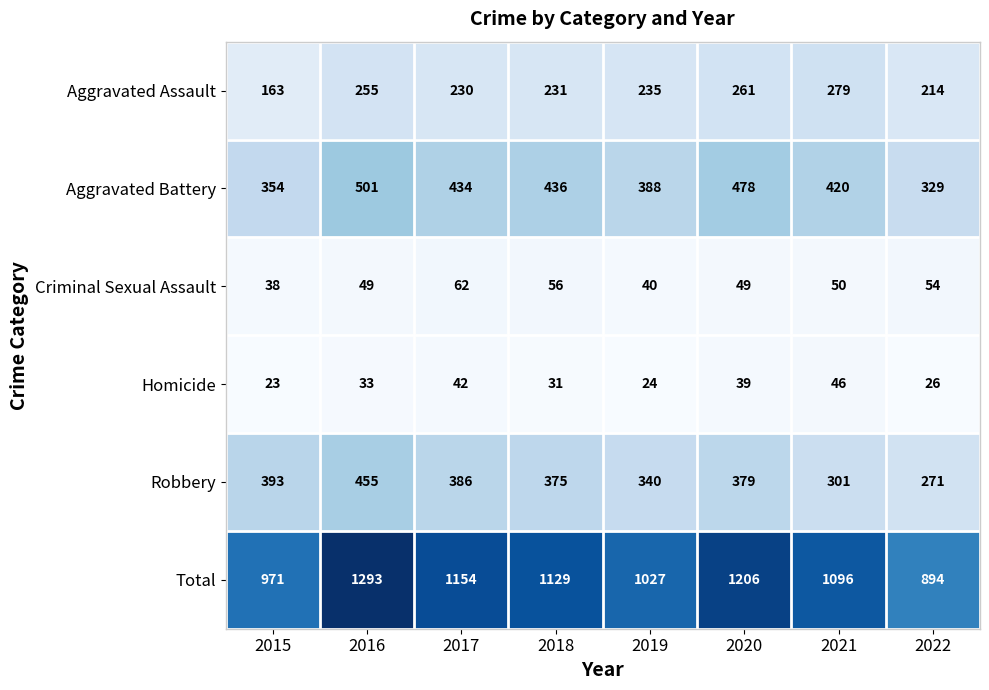

Count the number of categories in the chart.

8